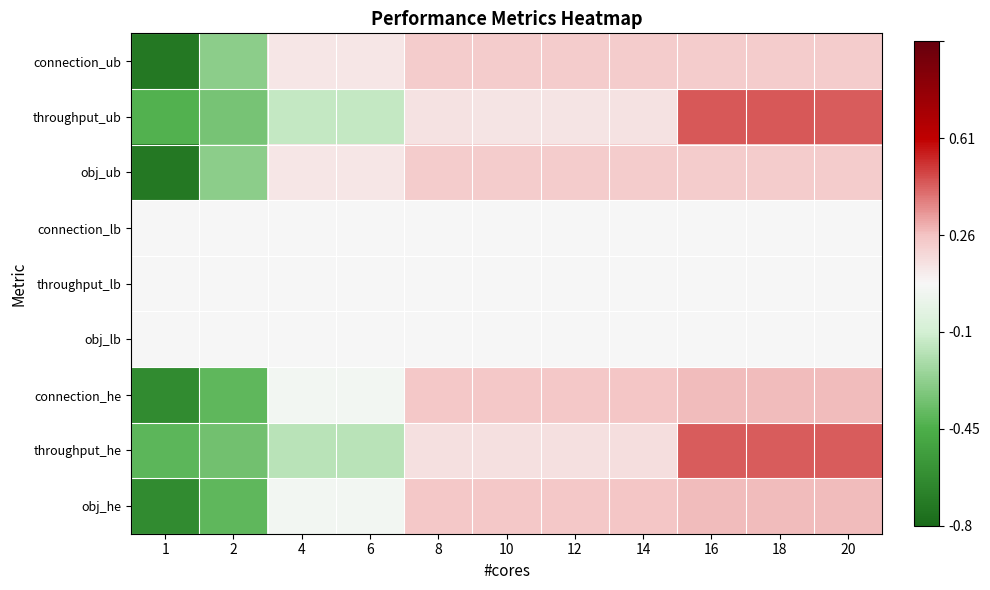

Which category has the highest value across all series?

16